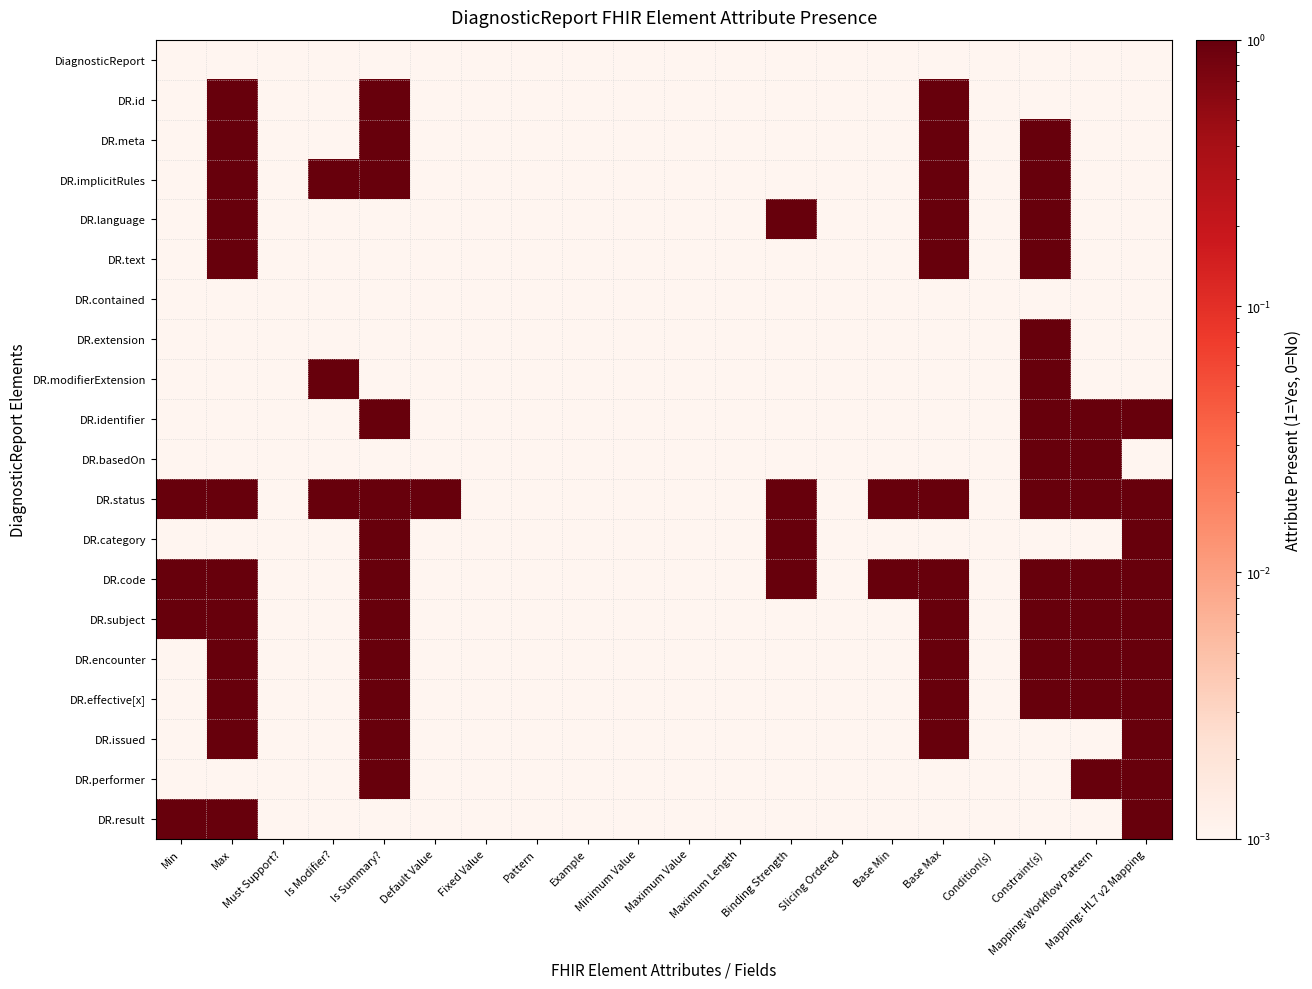

At which category does the chart reach its minimum across all series?

Min